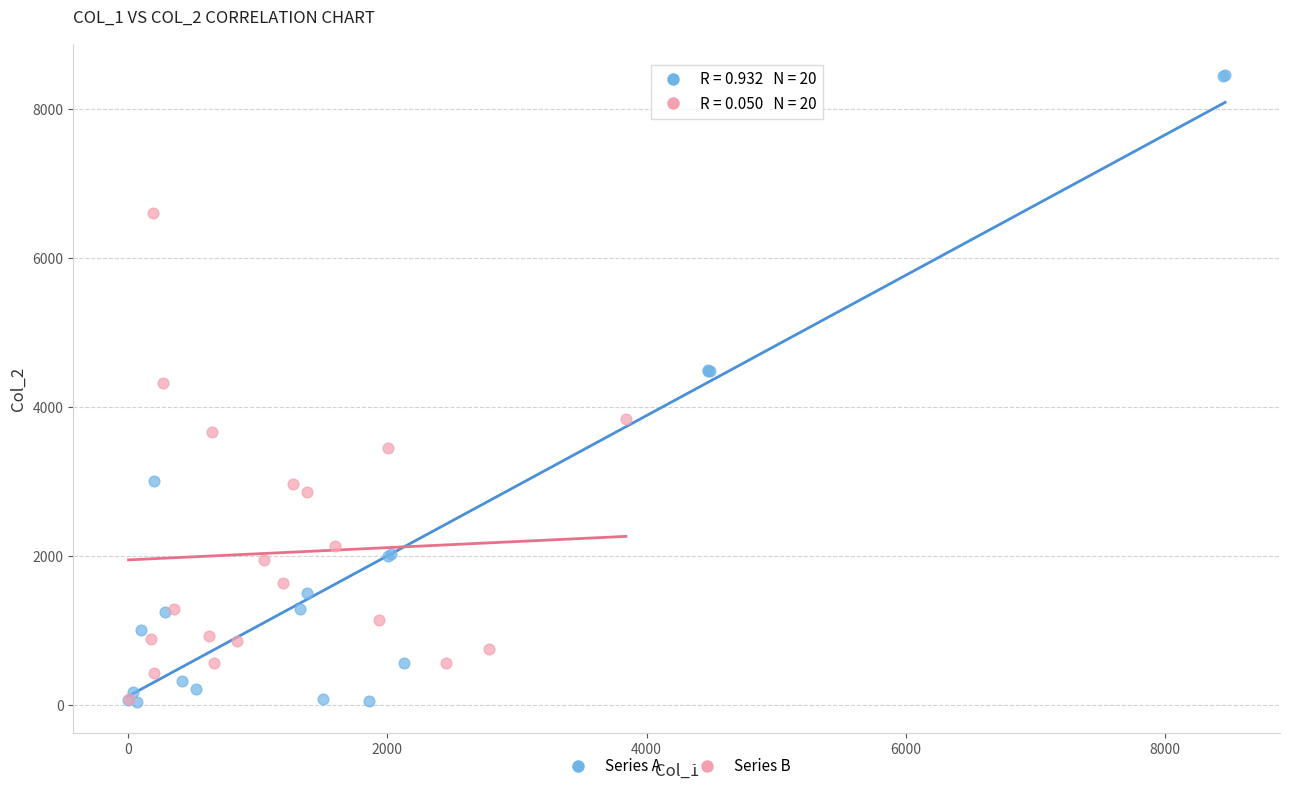

Which series has the widest spread of Y values?

Series A